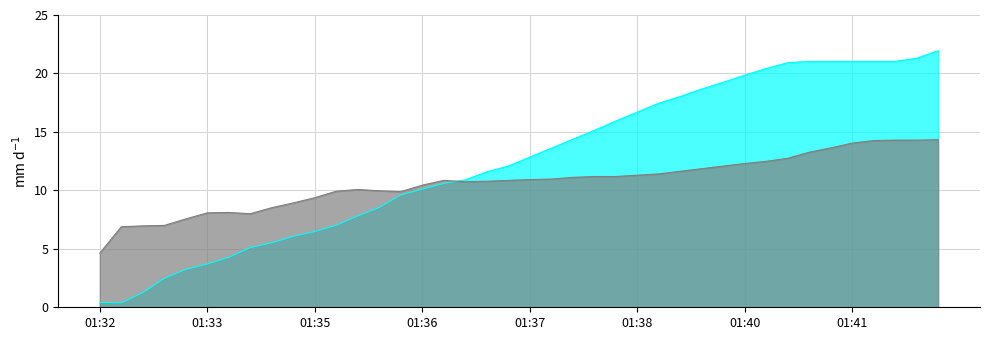

True or false: Height has more than 2 points higher than both neighbors.

False